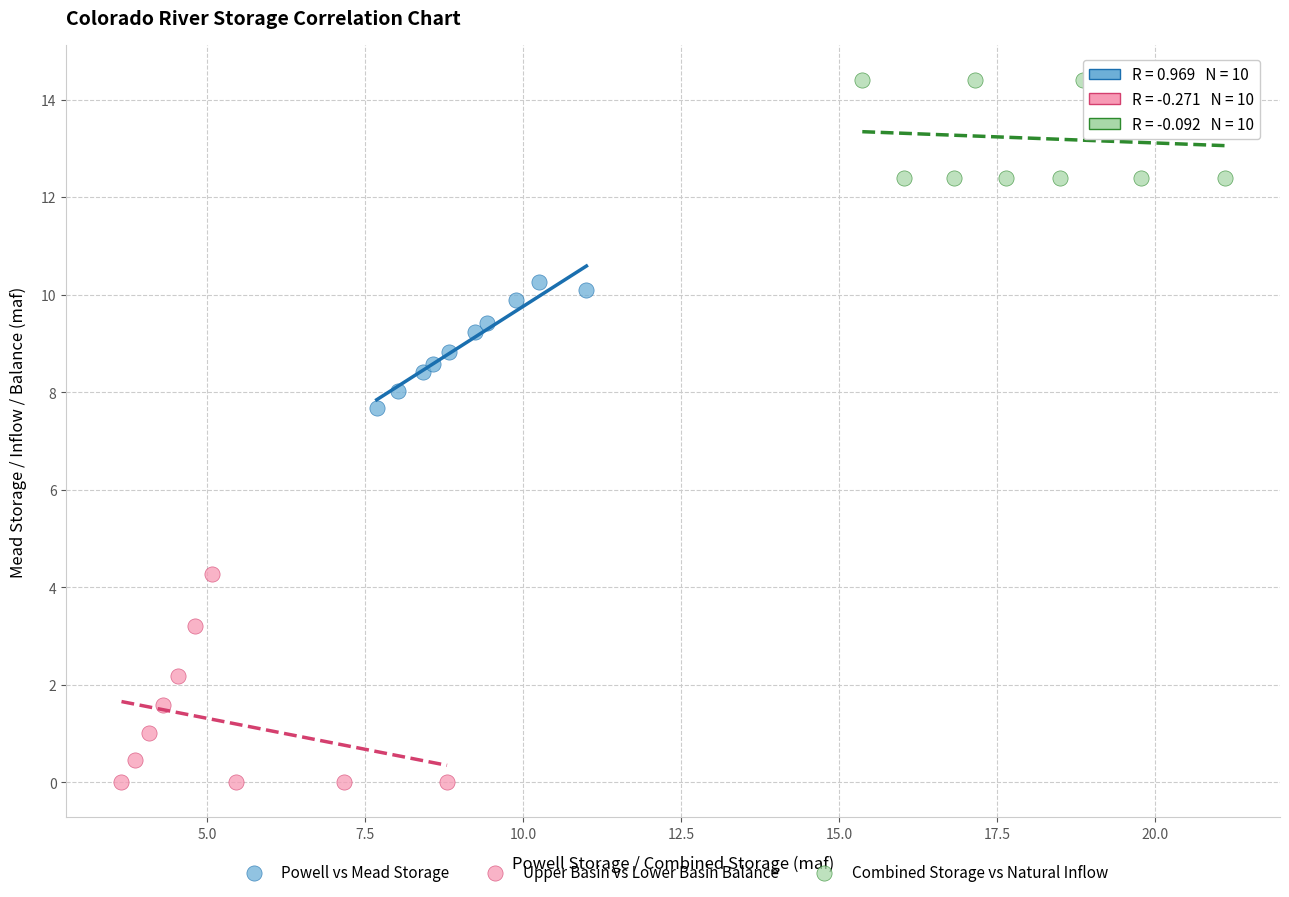

What are all the series names shown in the legend?

Powell vs Mead Storage, Upper Basin vs Lower Basin Balance, Combined Storage vs Natural Inflow